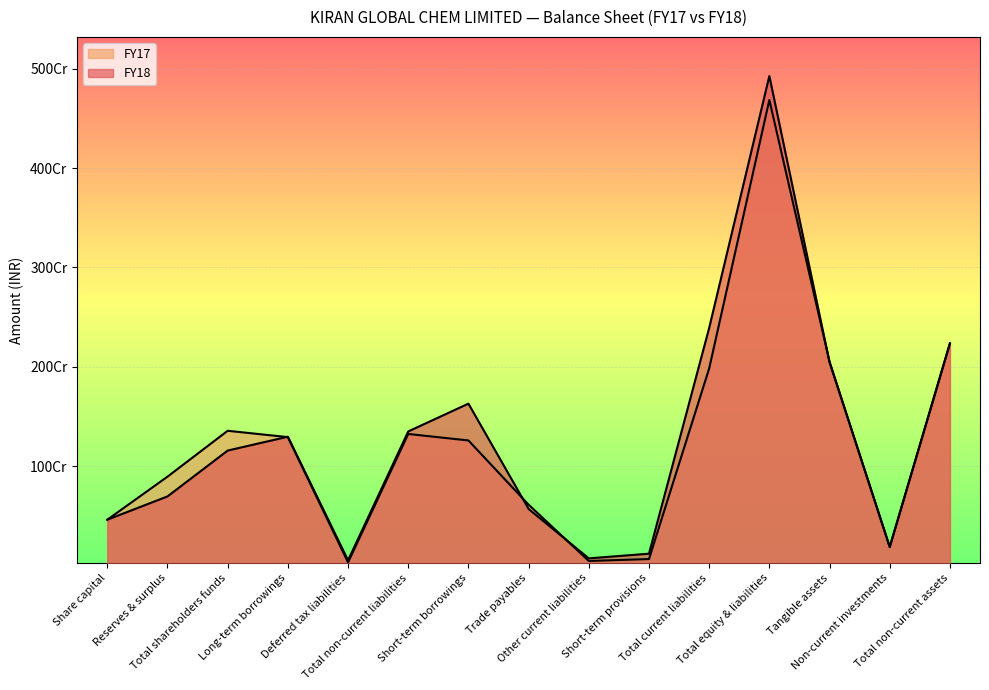

What is the average value of the FY17 series?

1232448026